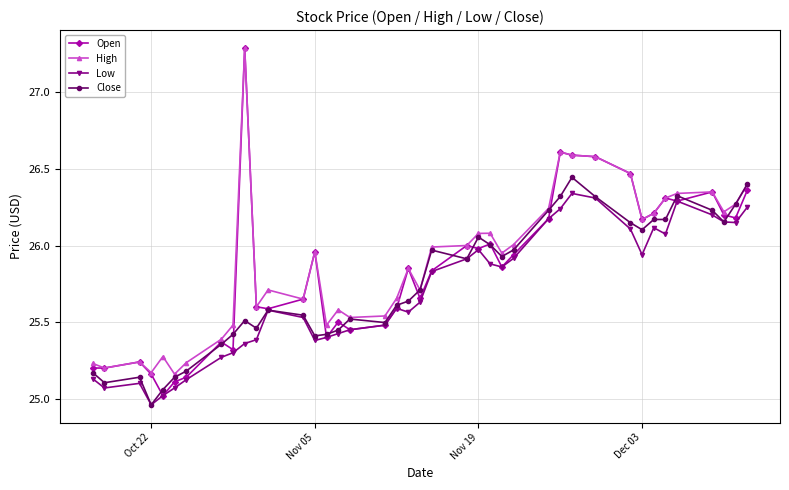

Which series has the widest spread of values?

Open